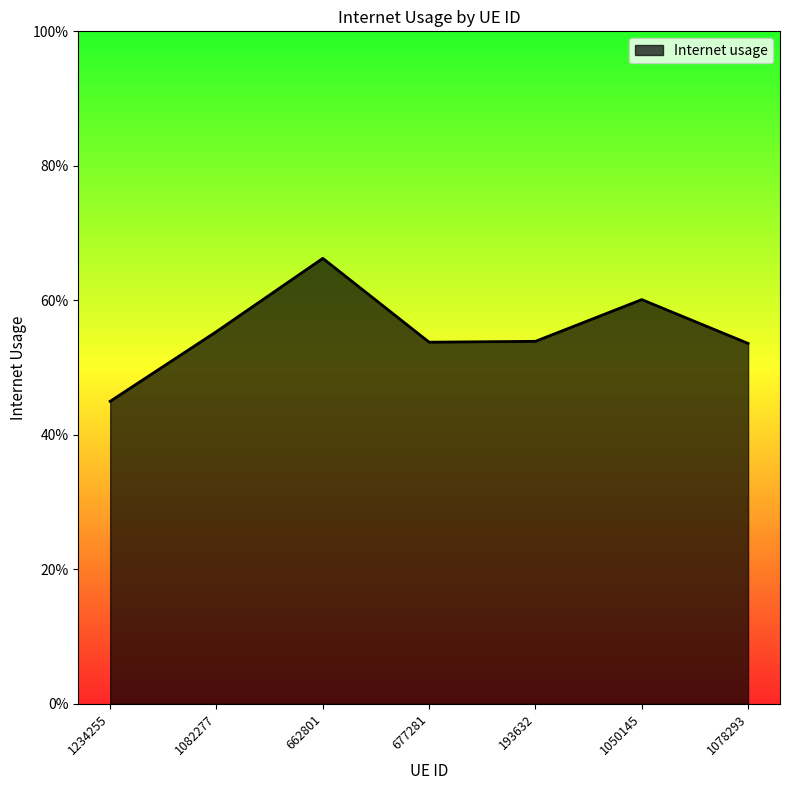

Reading left to right, what are all the values shown in this chart?

1234255=0.4	1082277=0.6	662801=0.7	677281=0.5	193632=0.5	1050145=0.6	1078293=0.5